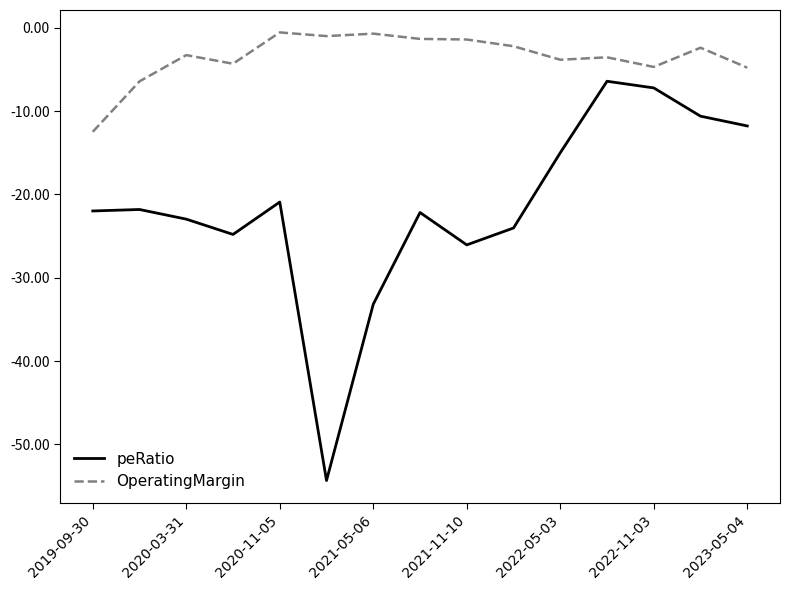

What is the difference between the maximum and minimum values in the peRatio series?

47.9